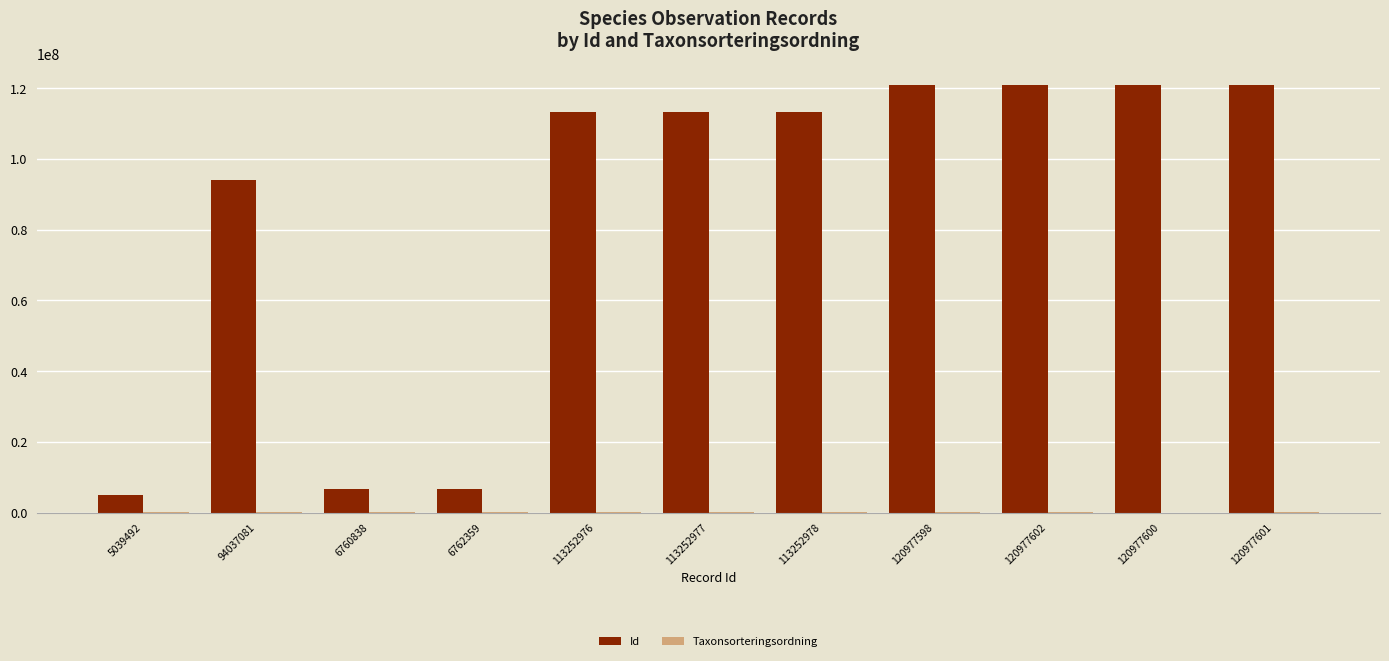

Which series has the largest total across all categories?

Id